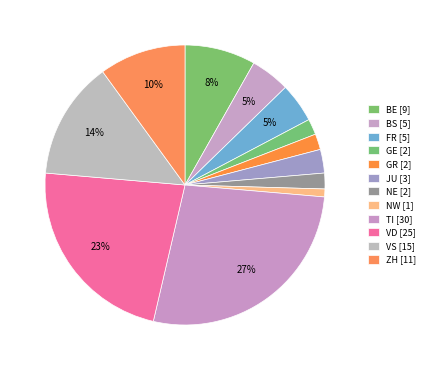

How many segments does this pie chart have?

12